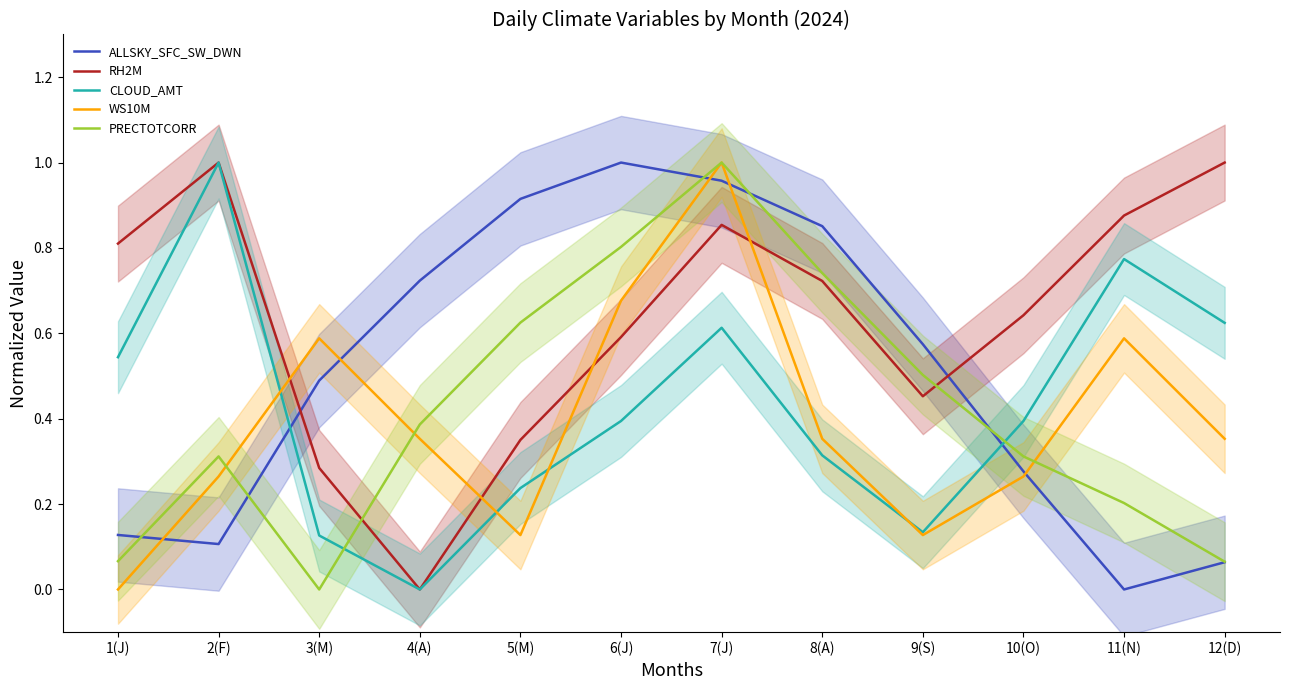

At which label does WS10M reach its peak?

7(J)